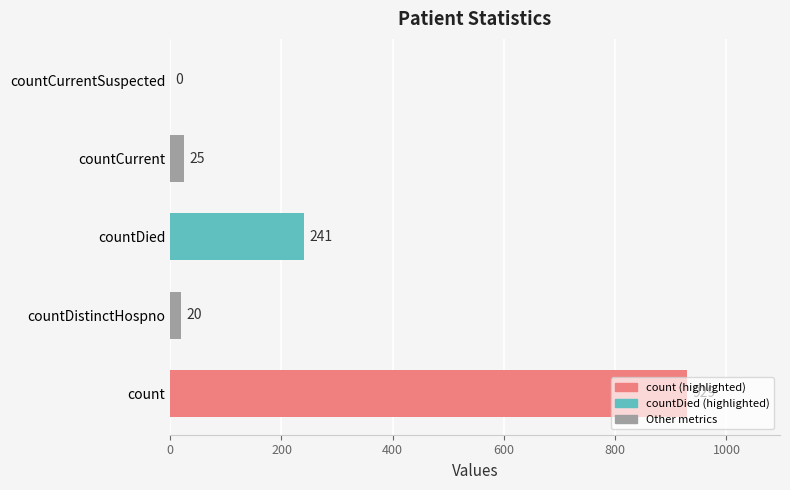

How many data points does each series have?

5